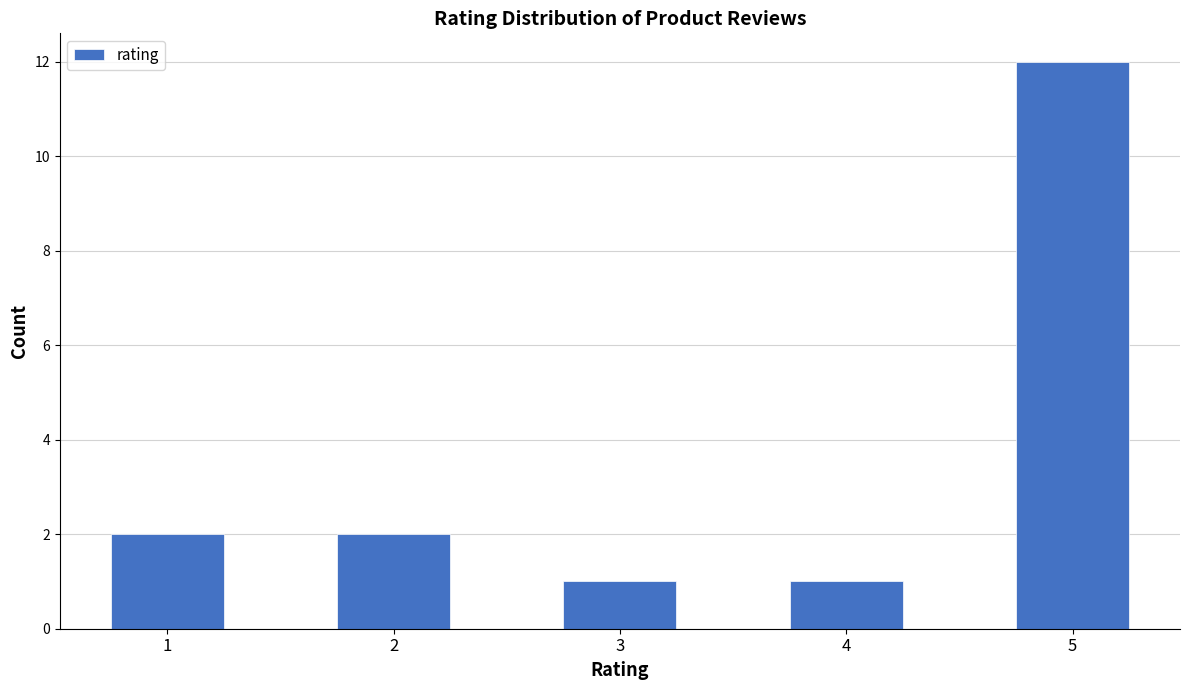

What value does the data have at 2?

2